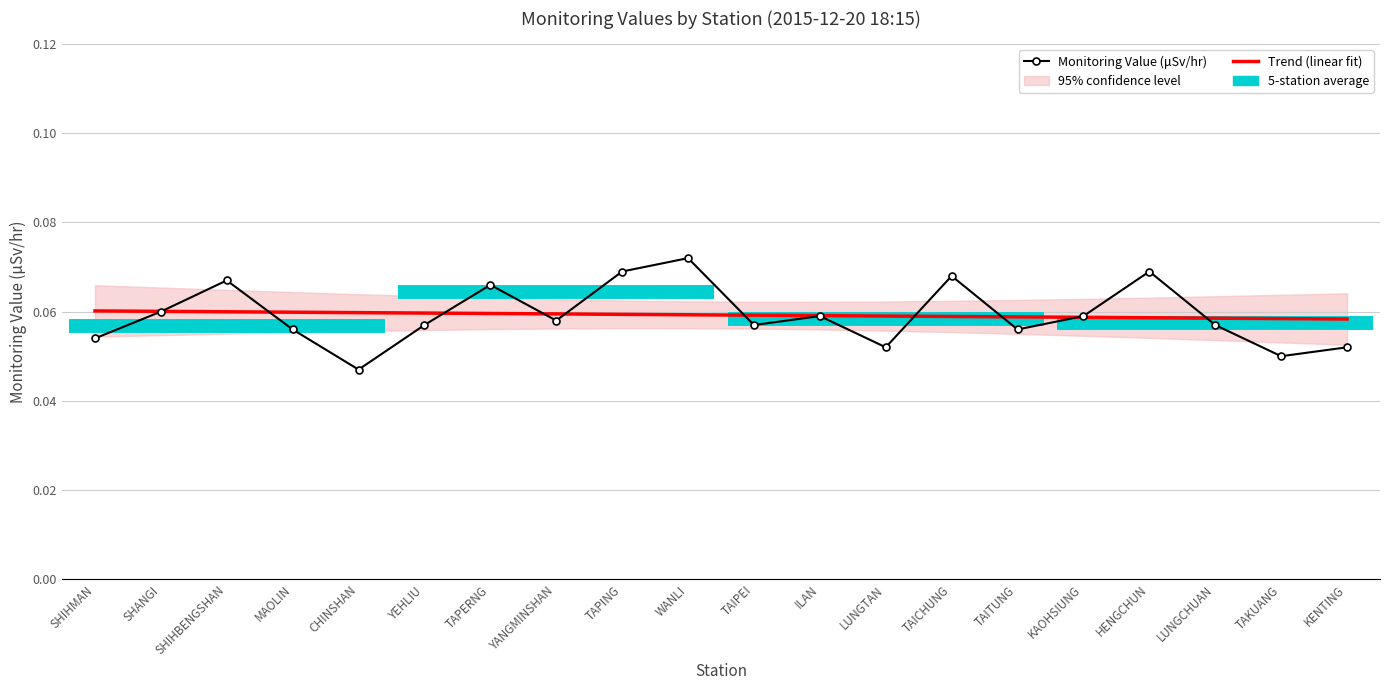

At how many categories does at least one series exceed 0?

20